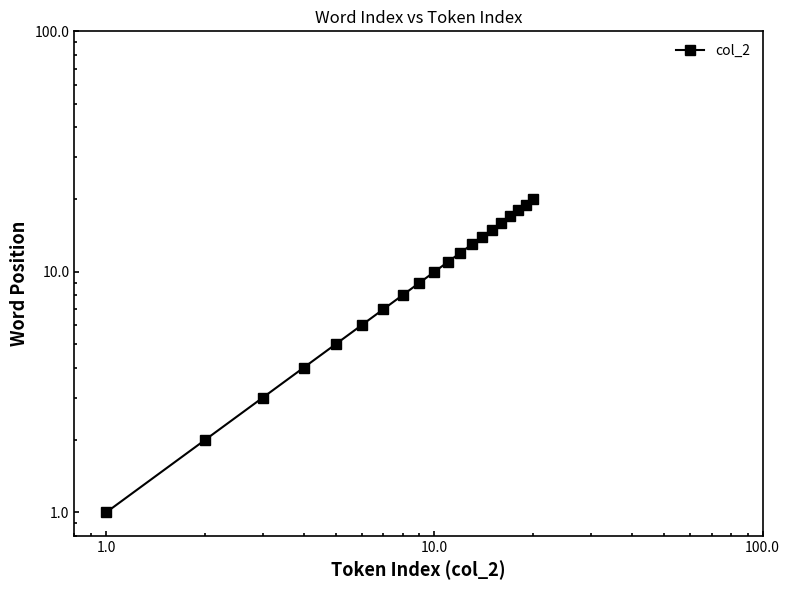

True or false: there are more than 2 points higher than both neighbors.

False